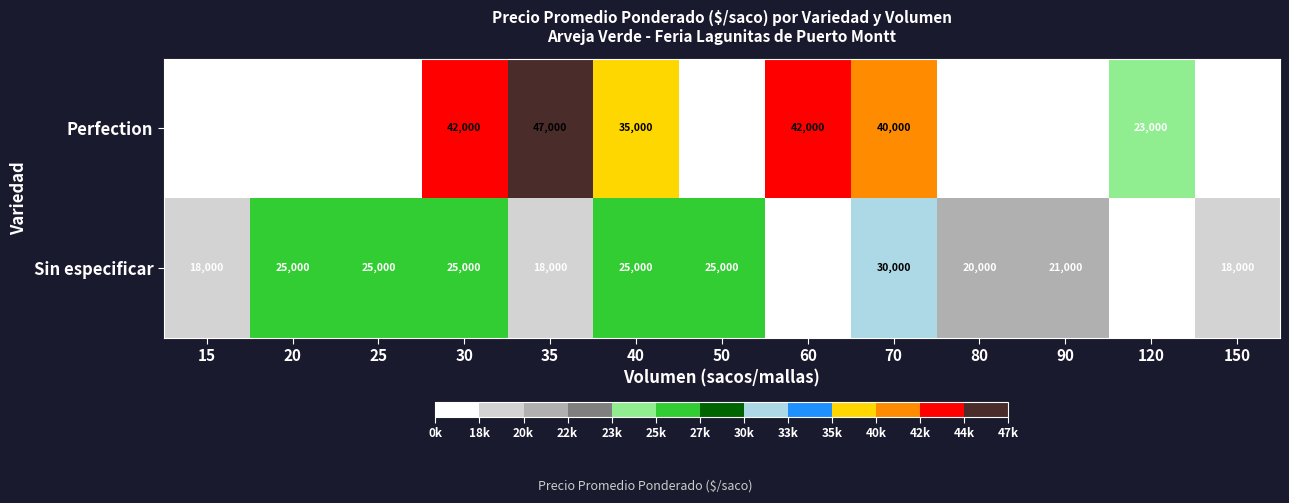

What is the difference between the Sin especificar values at 70 and 50?

5000